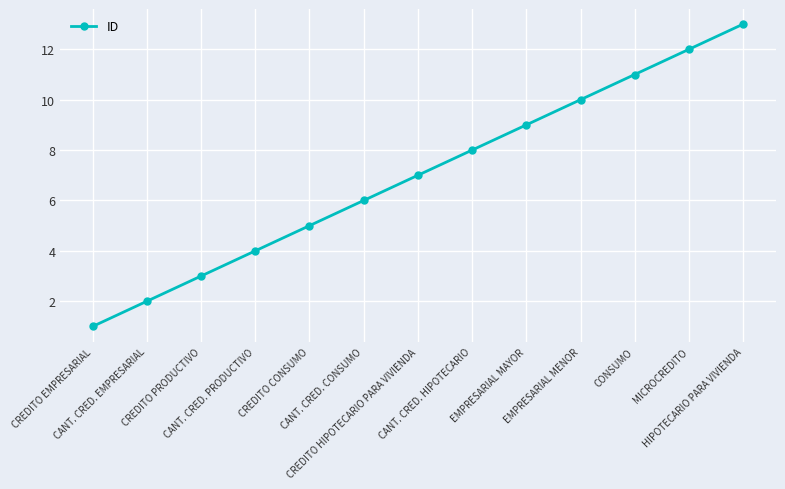

What is the difference between the maximum and minimum values?

12